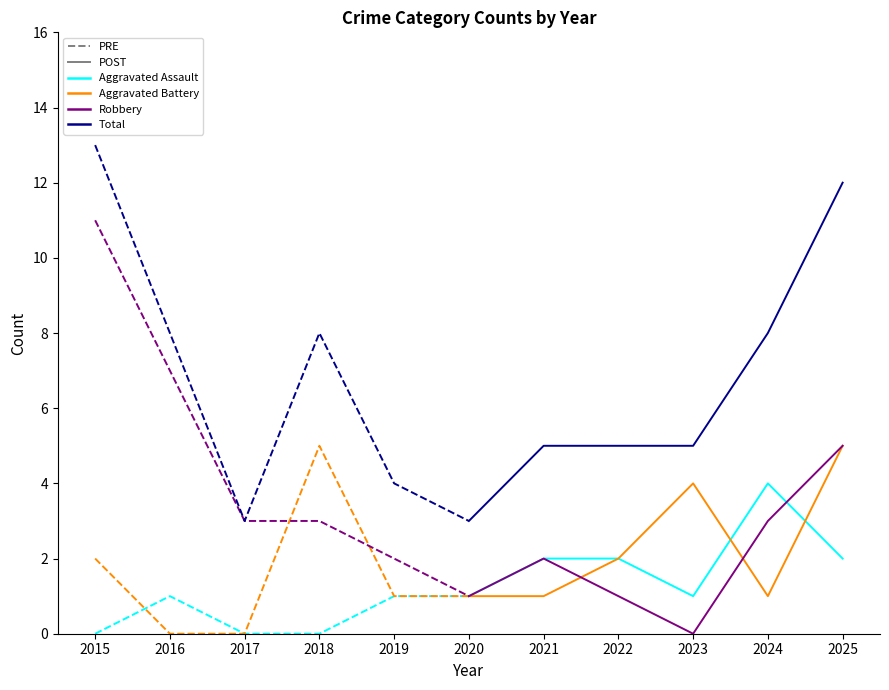

Which series has the largest range (max minus min)?

Robbery